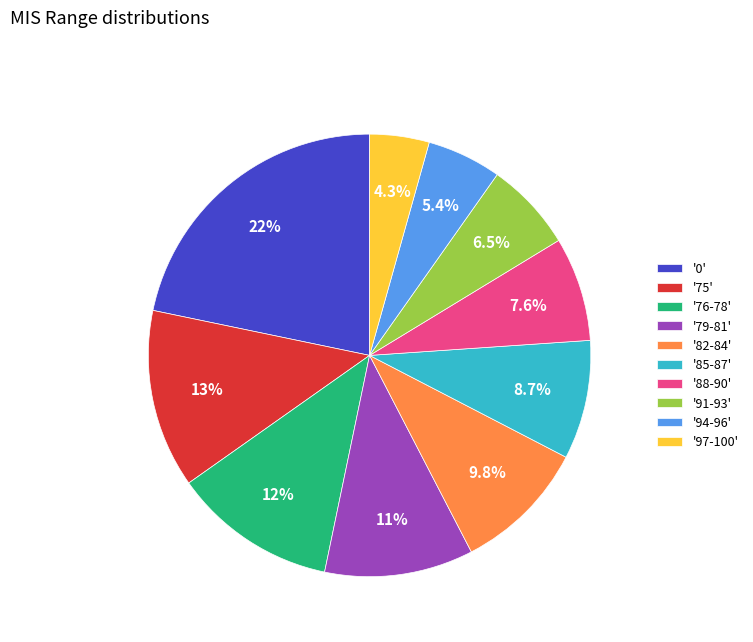

What is the smallest slice in the pie chart?

'97-100'